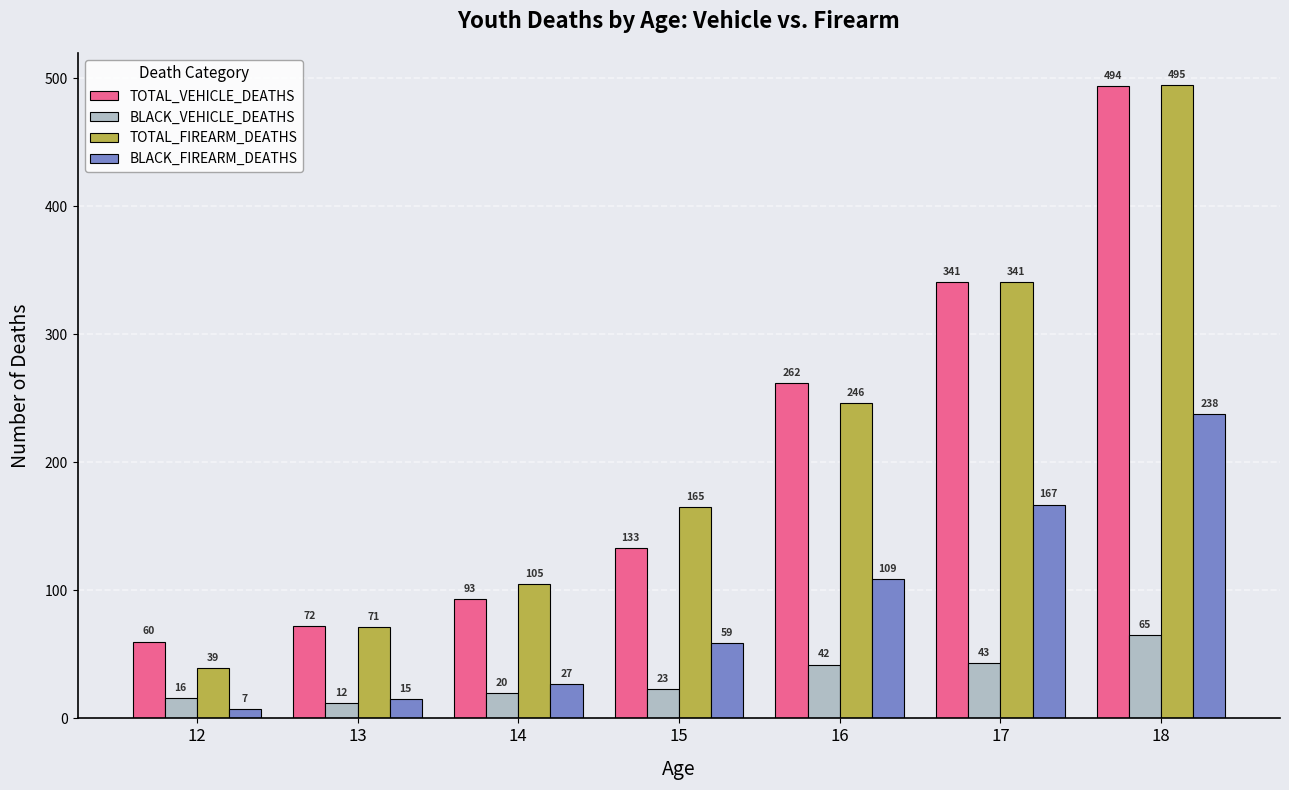

What is the total value across all series at 17?

892